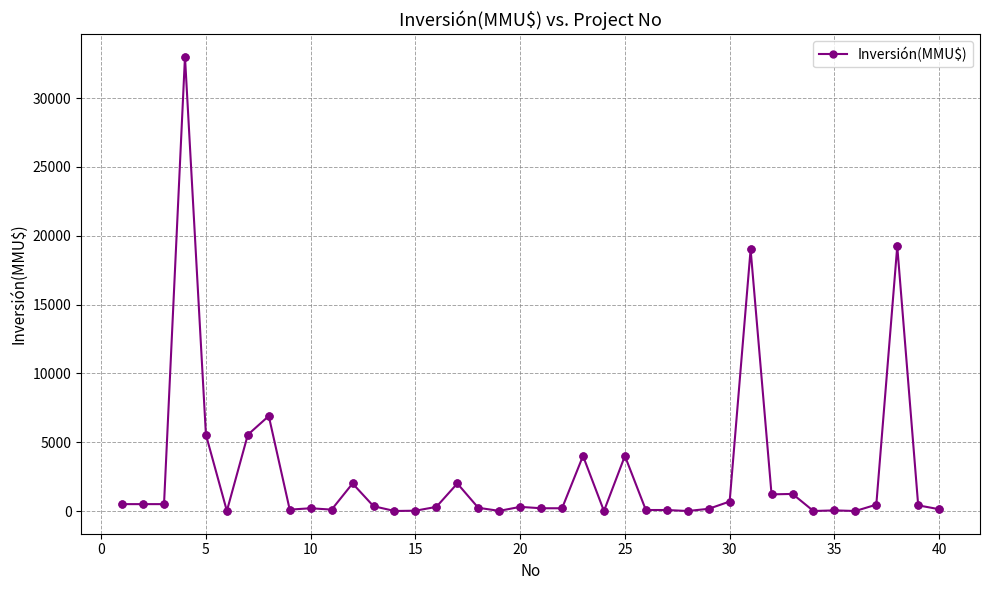

True or false: there are more than 0 points higher than both neighbors.

True